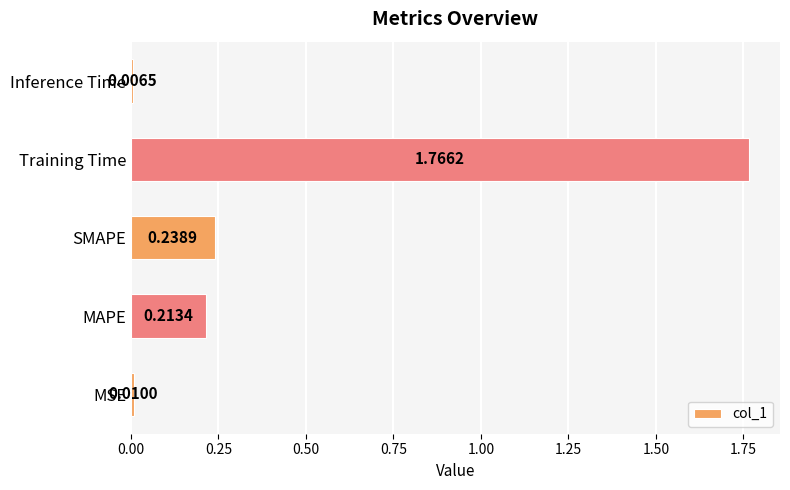

What is the change in value from MSE to SMAPE?

+0.2